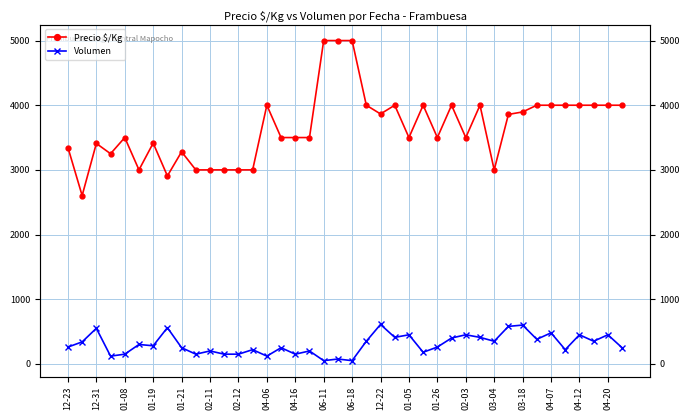

What is the lowest value of the Volumen series?

50